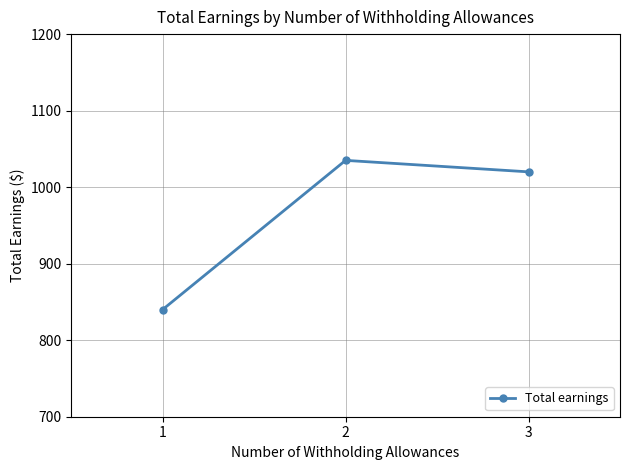

What is the difference between the maximum and minimum values?

195